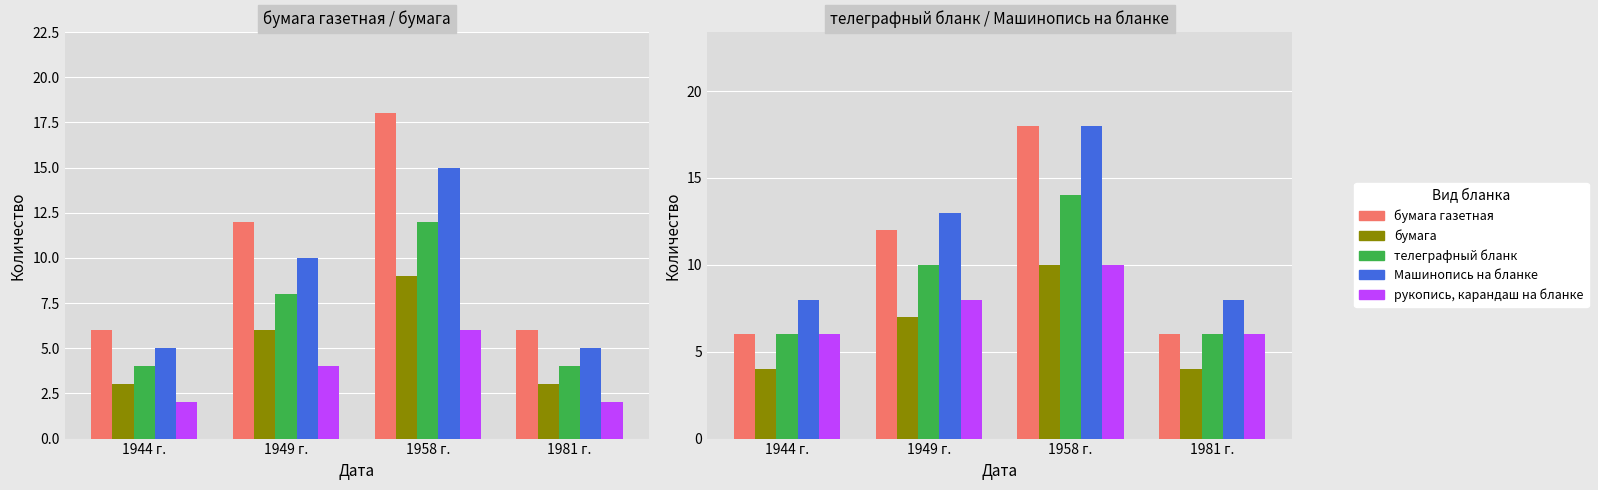

What is the sum of all рукопись, карандаш на бланке values?

30